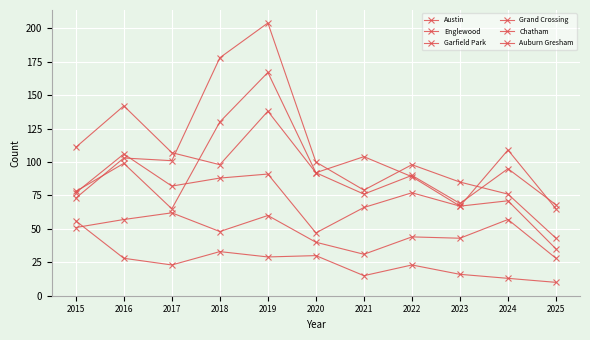

Count the number of categories in the chart.

11